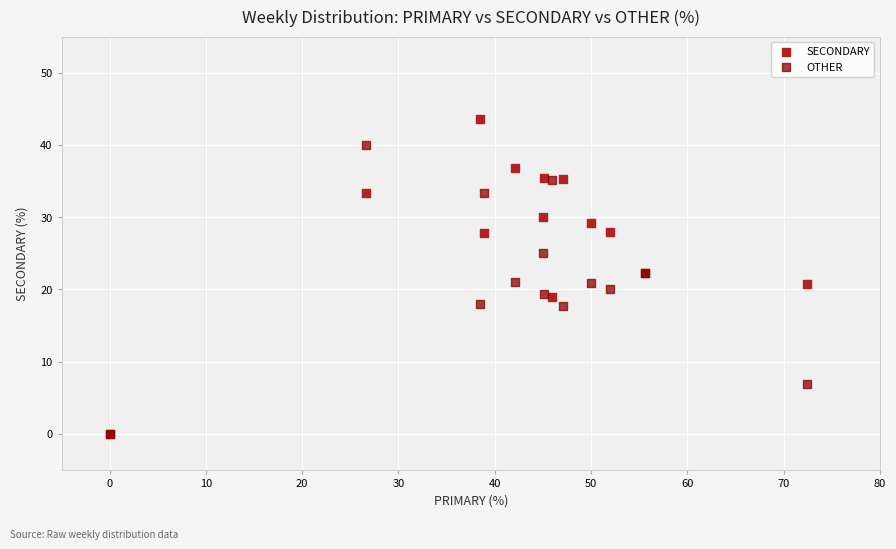

Which series contains the highest Y value?

SECONDARY